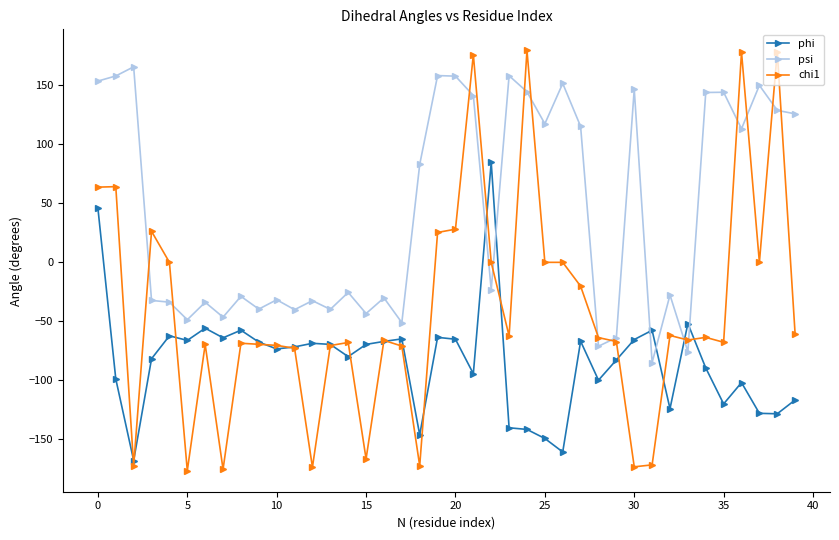

True or false: phi has more than 2 interior local peaks.

True